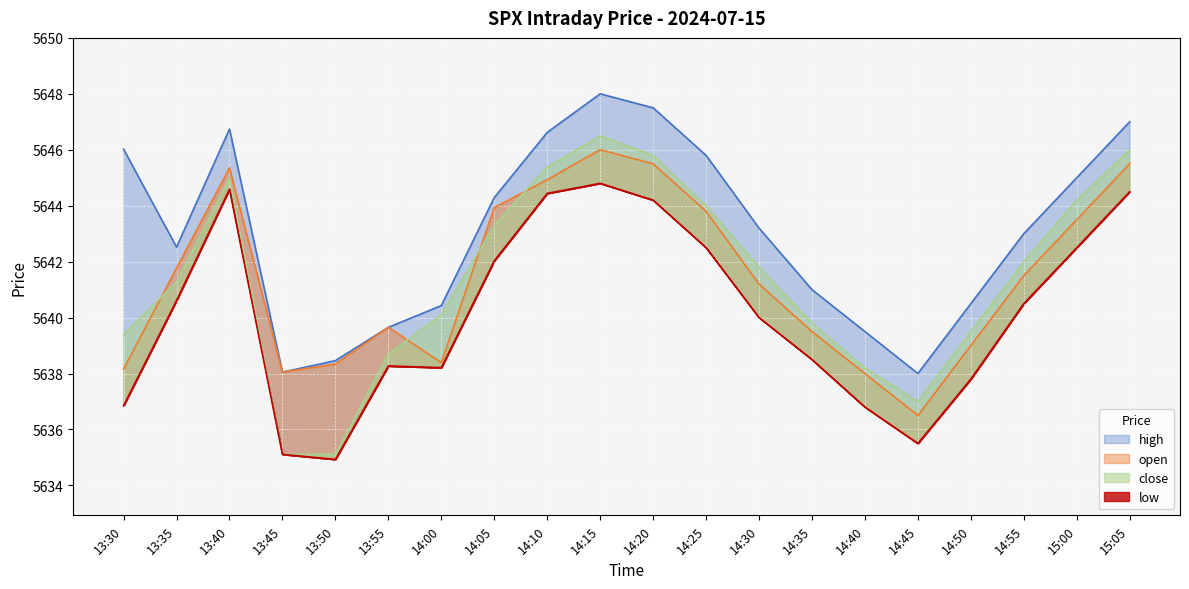

Count the number of data series in this chart.

4